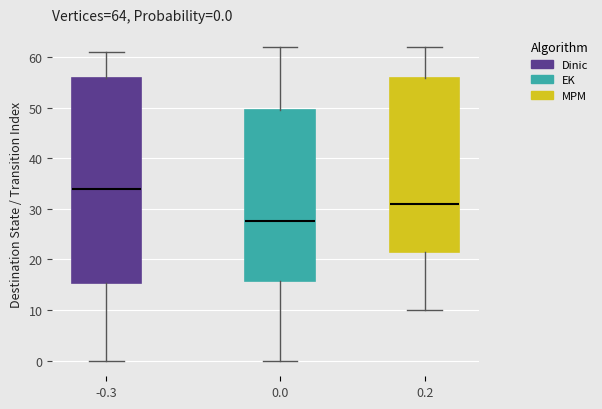

Which box's median line is the lowest?

0.0